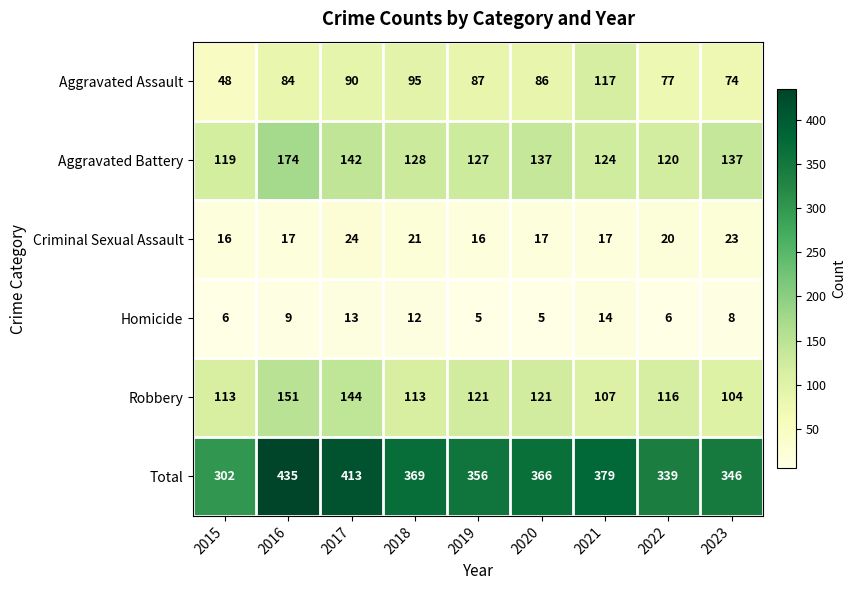

The Aggravated Assault series shows 48 at 2023. True or false?

False